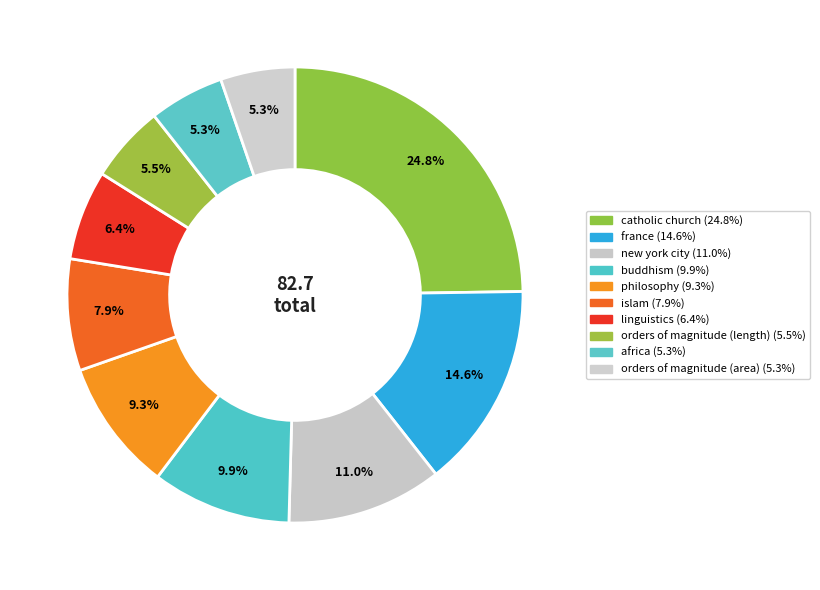

What is the total percentage of linguistics and catholic church?

31.1%